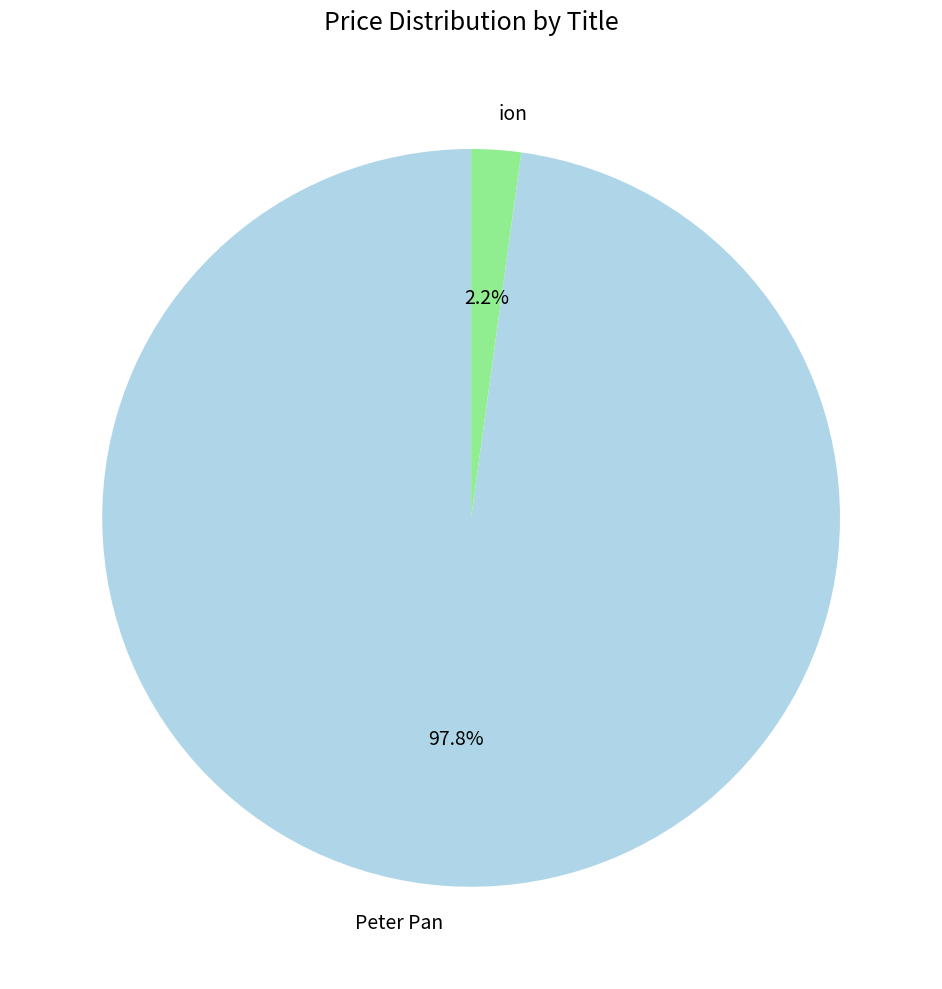

Which slice is the largest?

Peter Pan